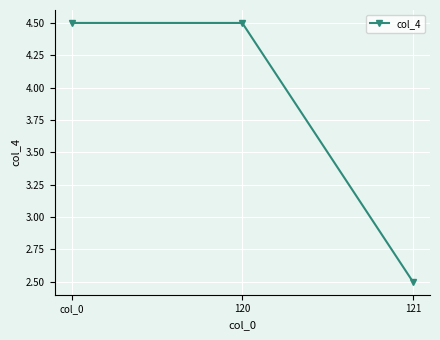

Read the value at 120.

4.5